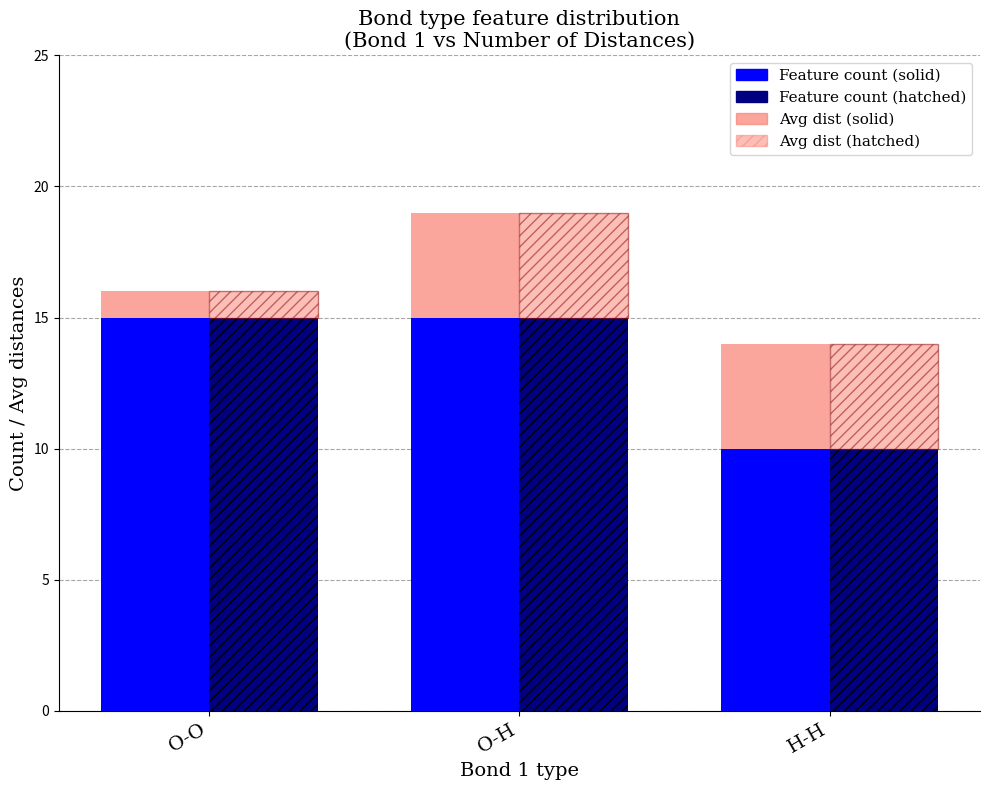

How many groups of bars are there?

3